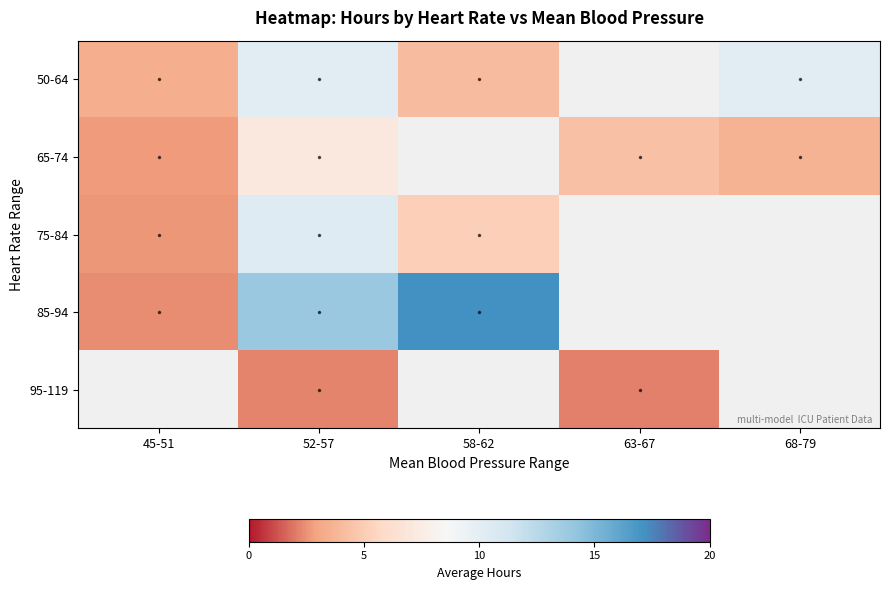

Which series has the largest range (max minus min)?

85-94